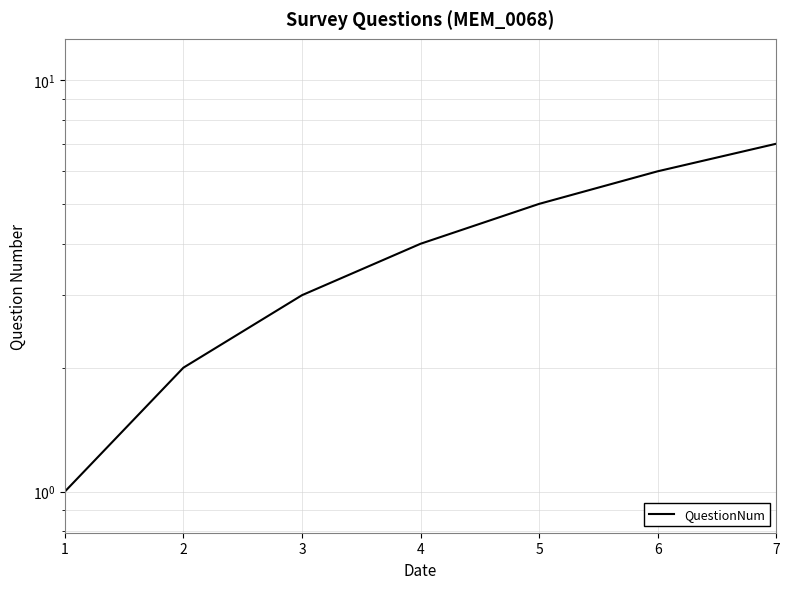

Between 4 and 7, which is larger?

7